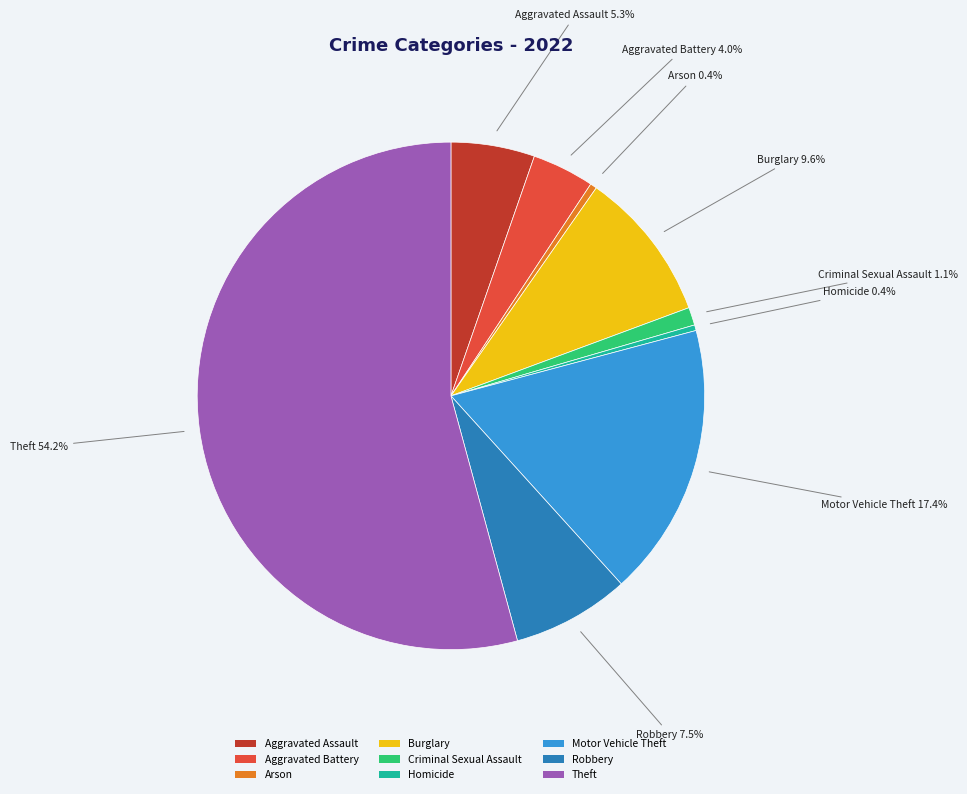

Approximately how many times larger is the value at Aggravated Battery compared to Homicide?

11.0